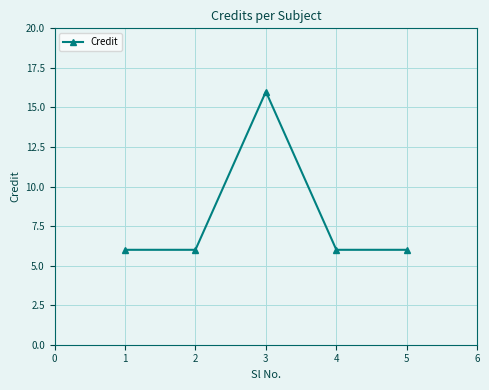

What is the value of the 4th point from the left?

6